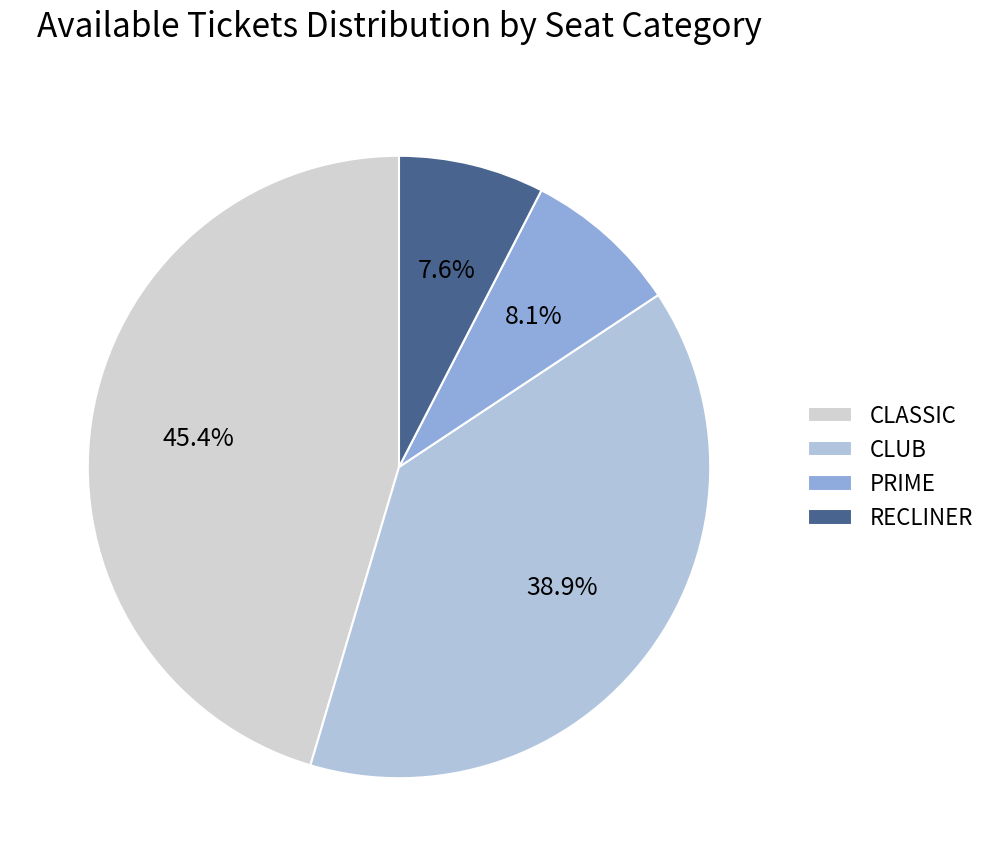

The RECLINER slice represents 8% of the pie. True or false?

True